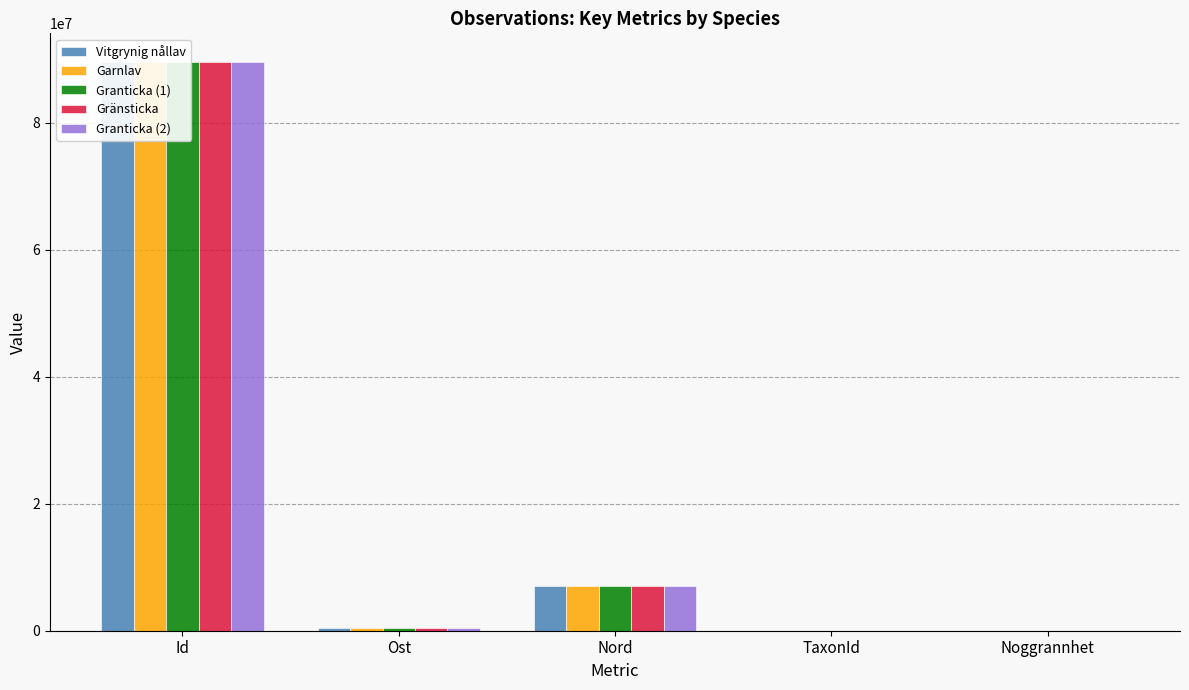

What is the total value across all series at Ost?

2277760